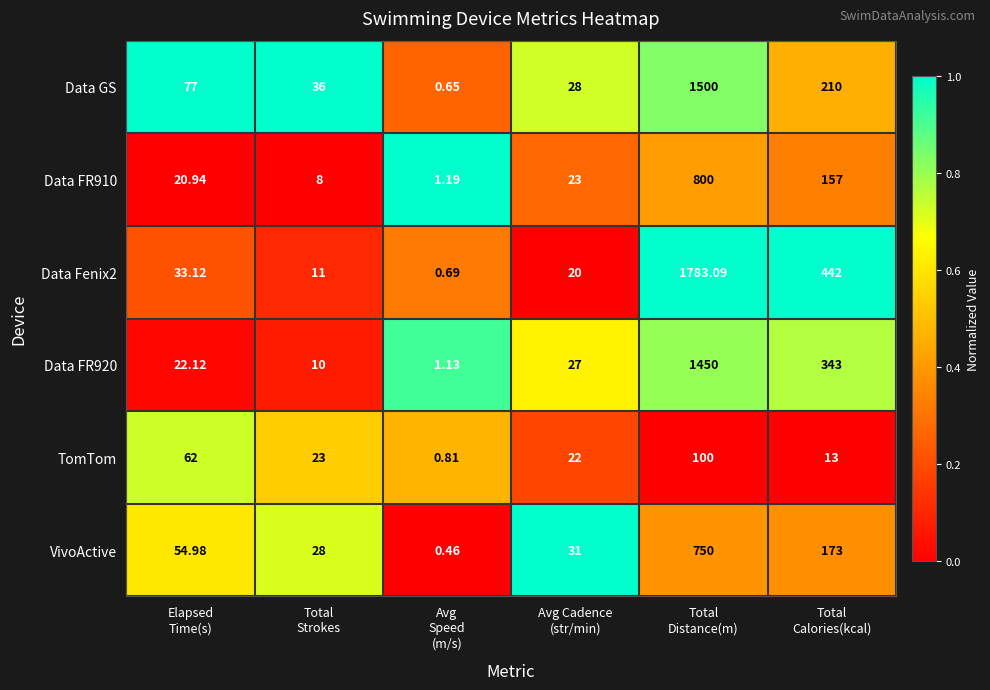

How many series are shown in this chart?

6